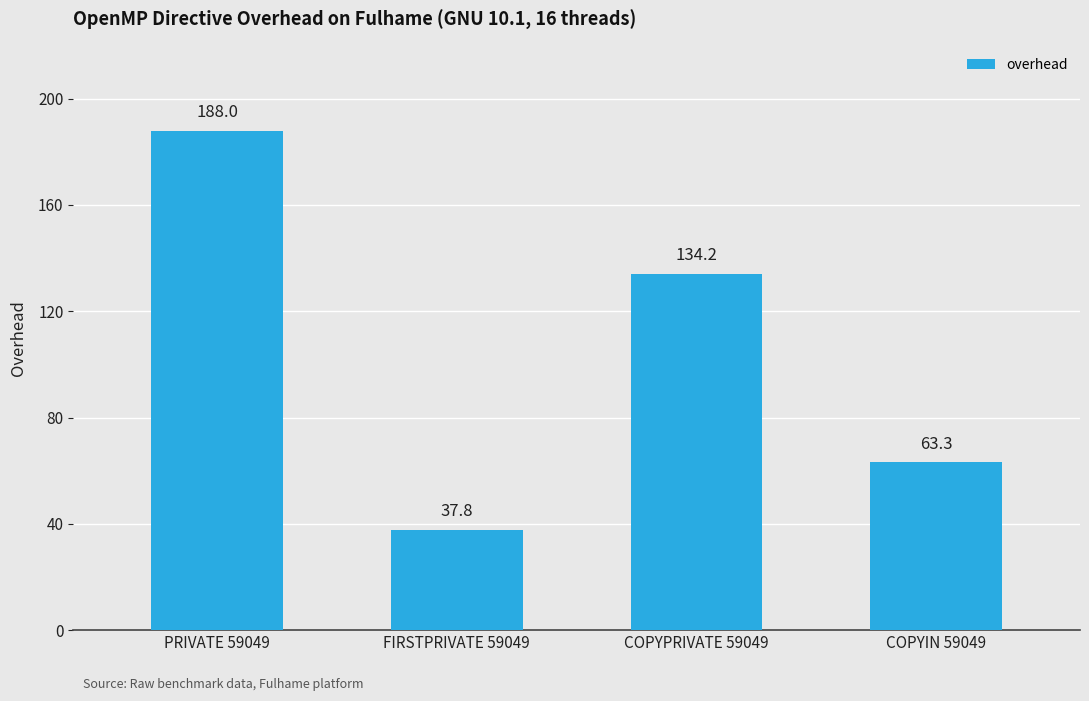

What is the change in value from PRIVATE 59049 to COPYPRIVATE 59049?

-53.8